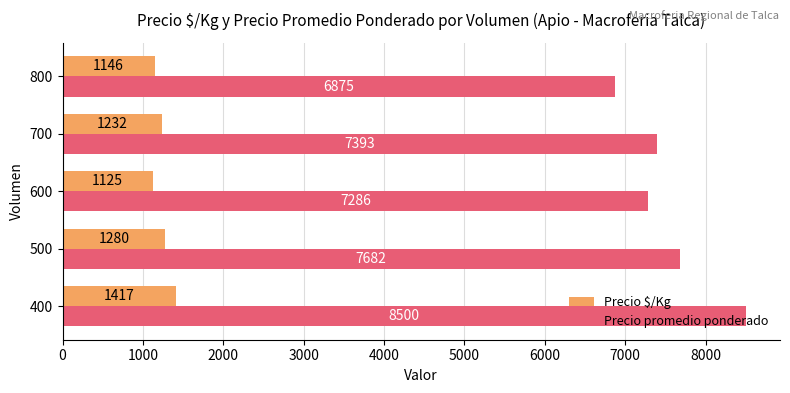

Which series has the widest spread of values?

Precio promedio ponderado